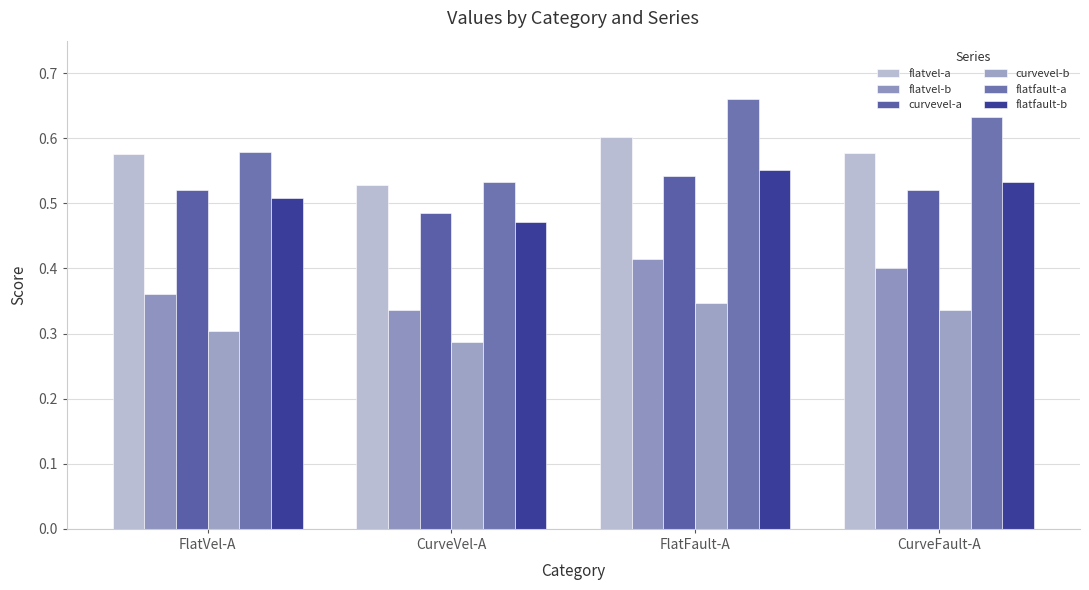

What is the maximum value shown in the chart?

0.7